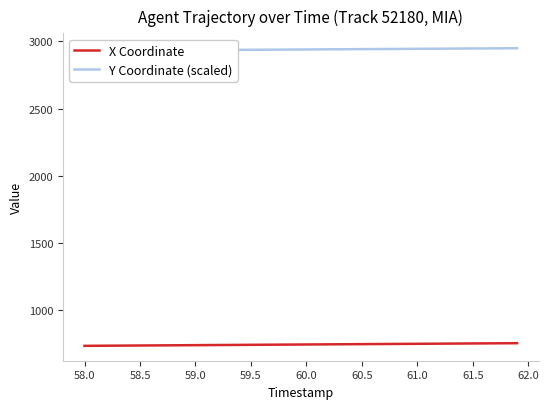

True or false: X Coordinate has a value of 749.5 at 60.5.

True